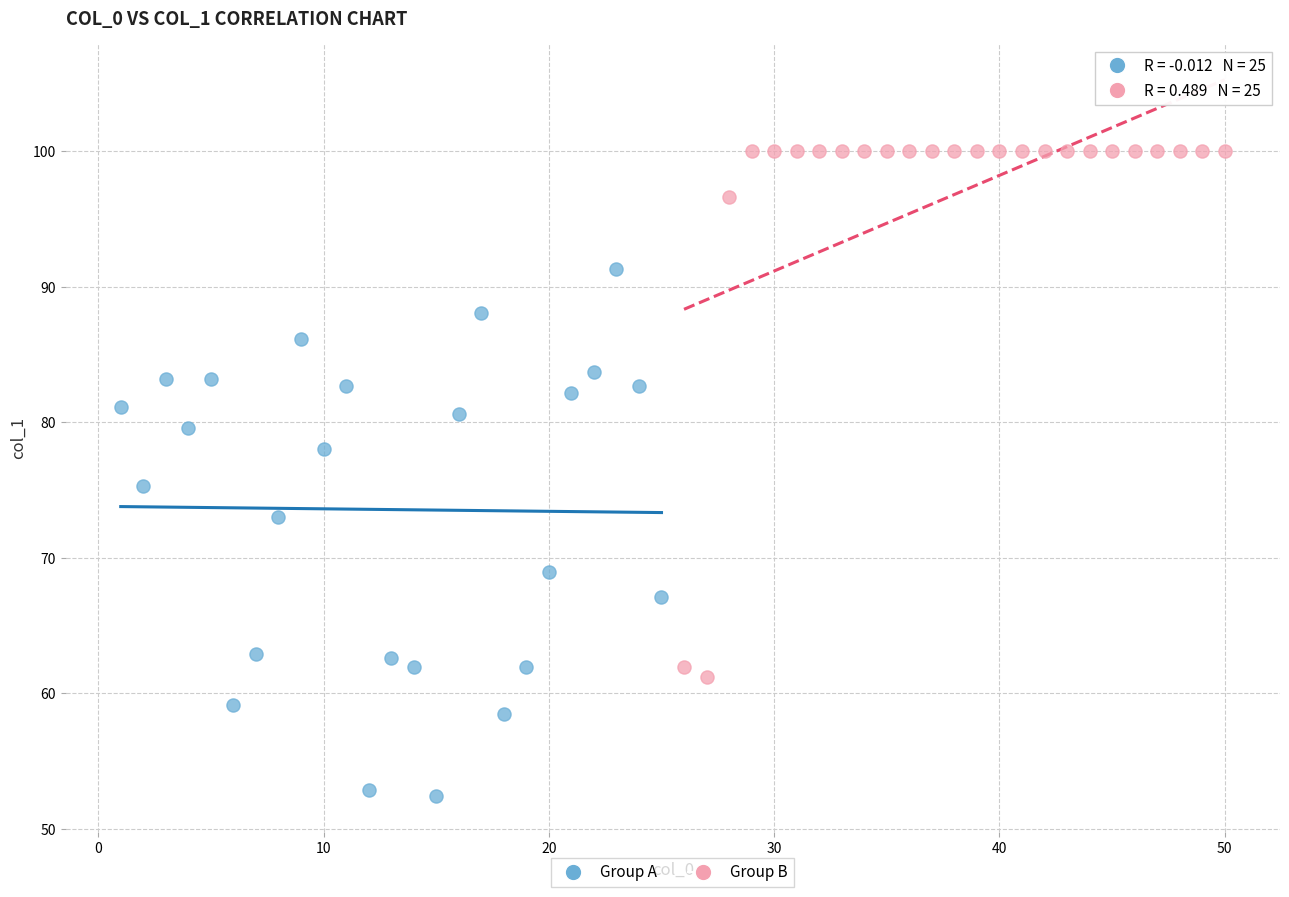

Which series reaches the minimum Y coordinate?

Group A